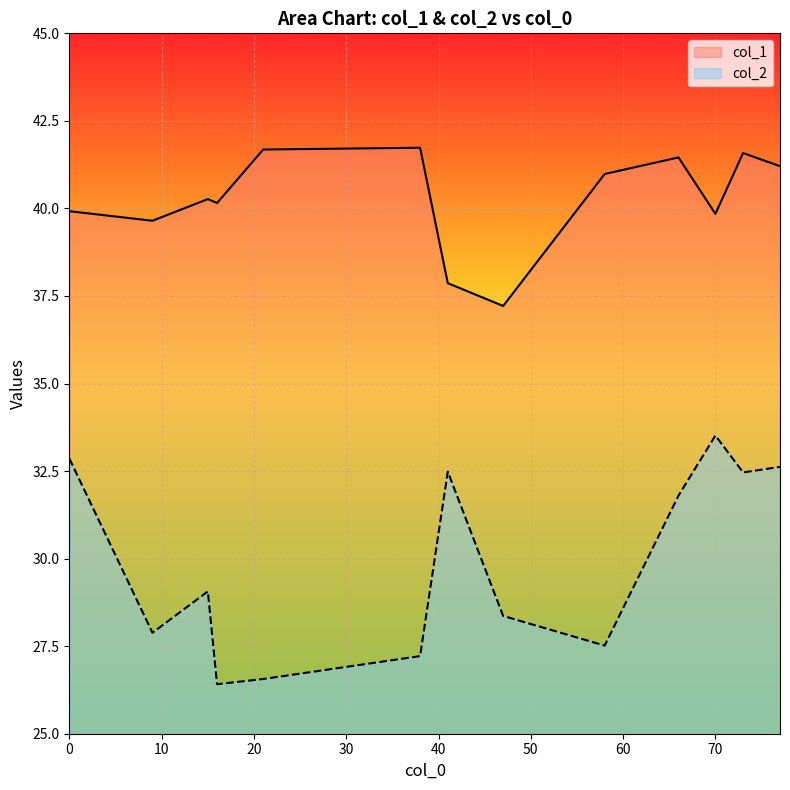

How many data points in col_1 are above 40?

8